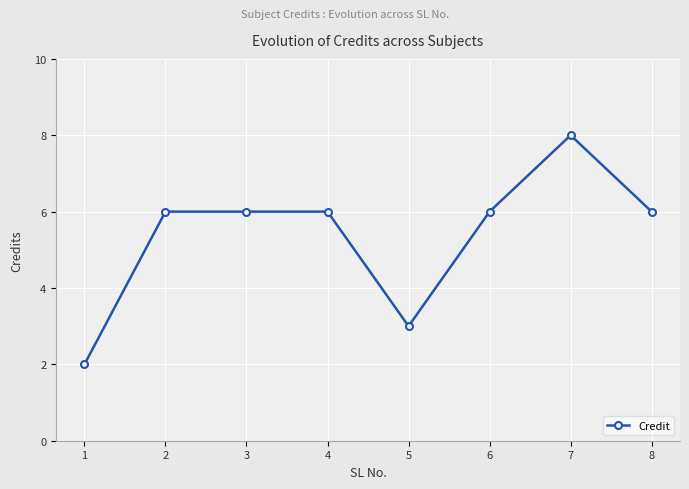

Reading left to right, list all the values displayed in this chart.

1=2	2=6	3=6	4=6	5=3	6=6	7=8	8=6